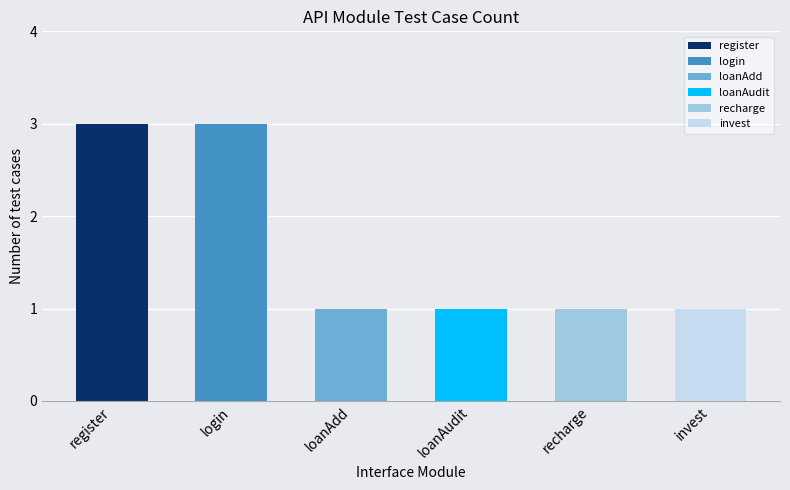

How many categories are shown in the chart?

6